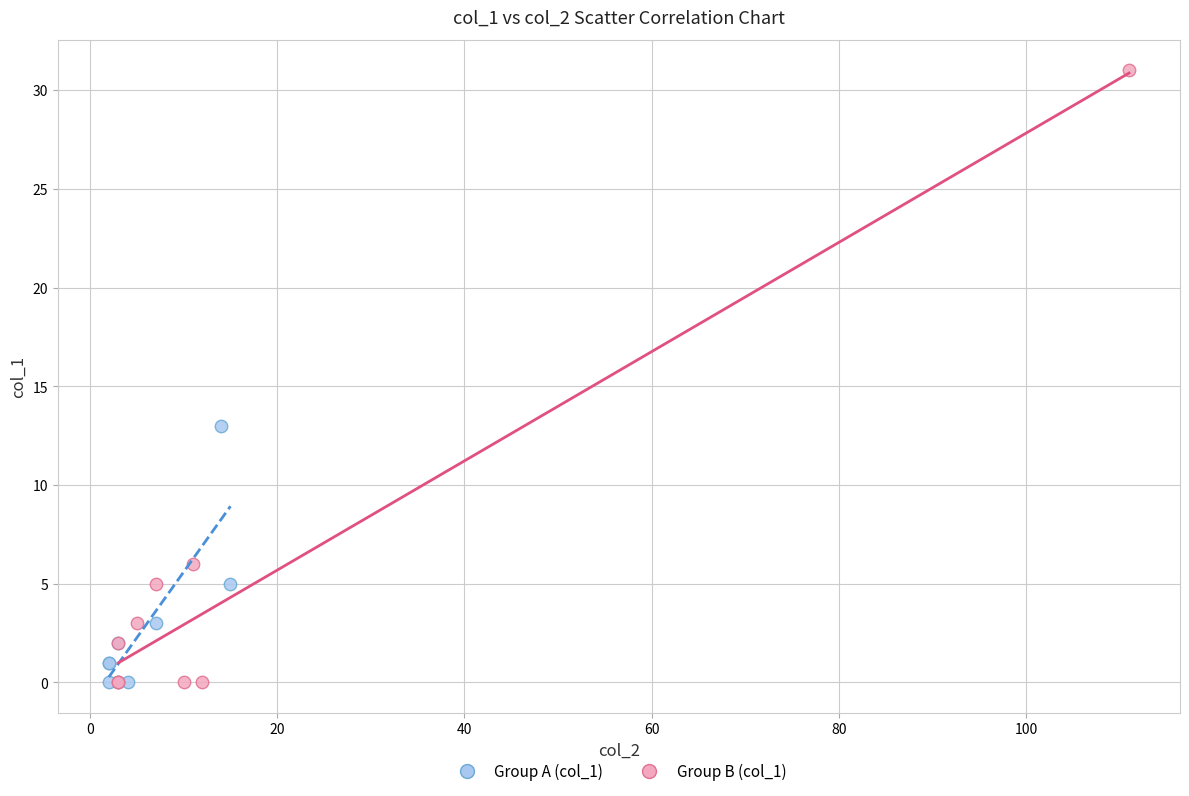

Which series reaches the maximum Y coordinate?

Group B (col_1)